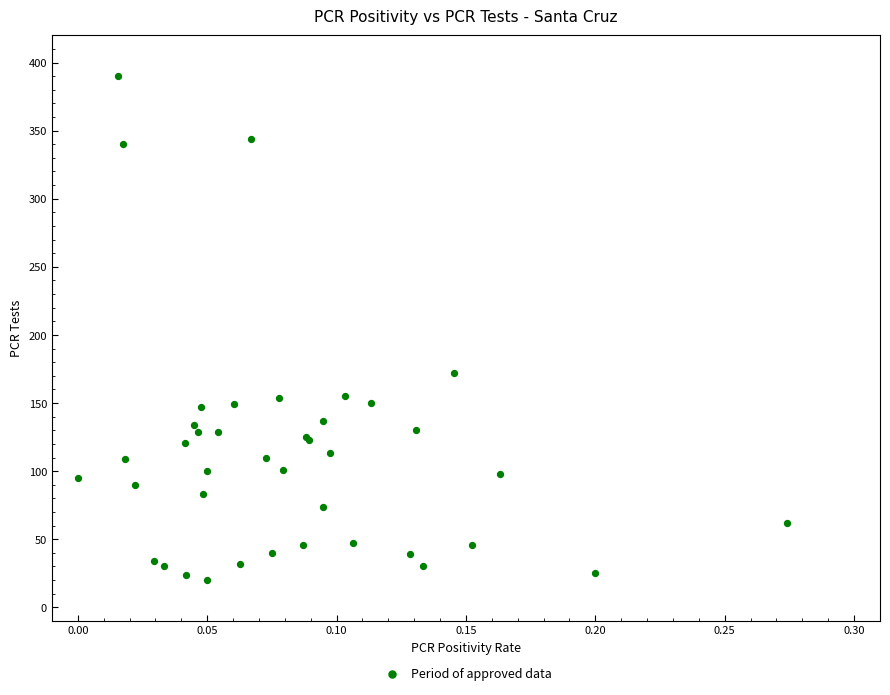

What Y value in the scatter plot is closest to 205?

172